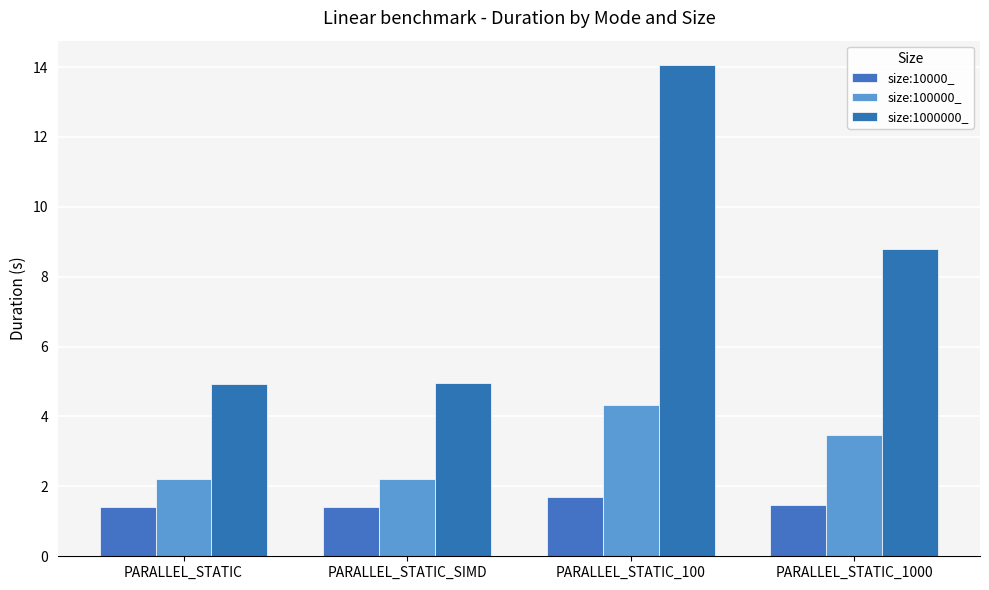

Which category has the lowest value across all series?

PARALLEL_STATIC_SIMD